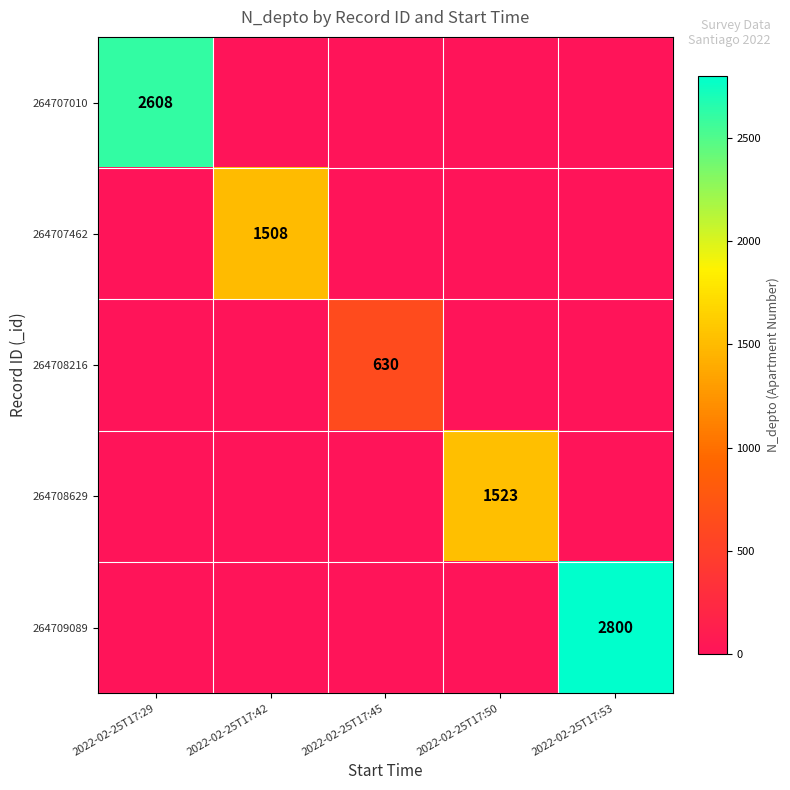

Is the value of 264709089 at 2022-02-25T17:53 greater than the value of 264707010 at 2022-02-25T17:29?

Yes